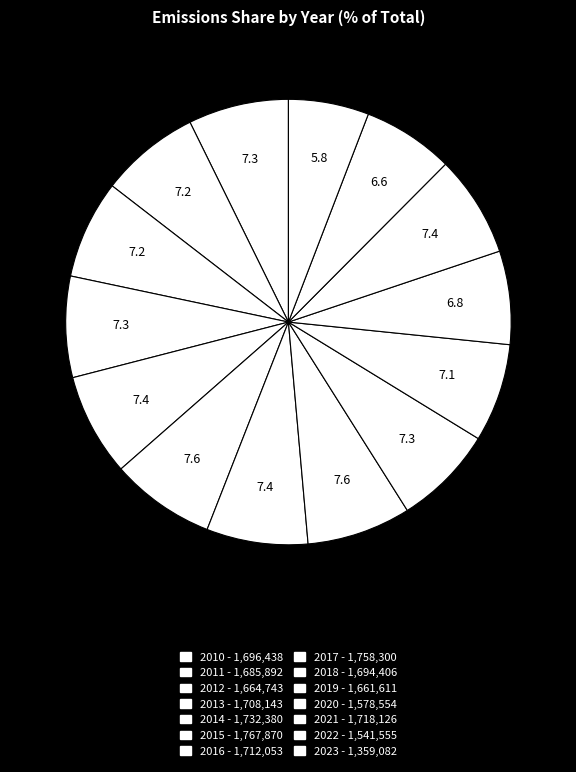

What percentage is the 2017 slice, to the nearest percent?

8%